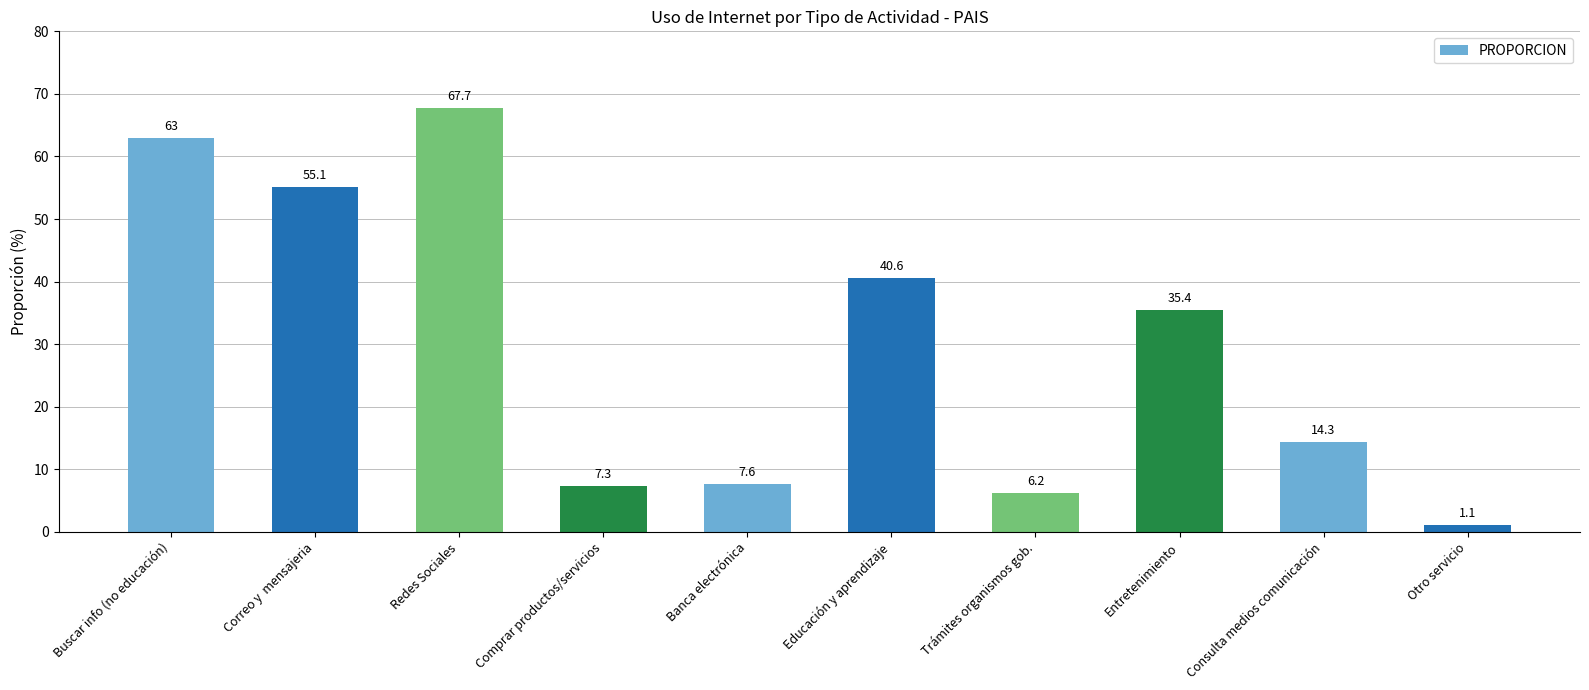

The chart shows a value of 4.0 at Comprar productos/servicios. True or false?

False